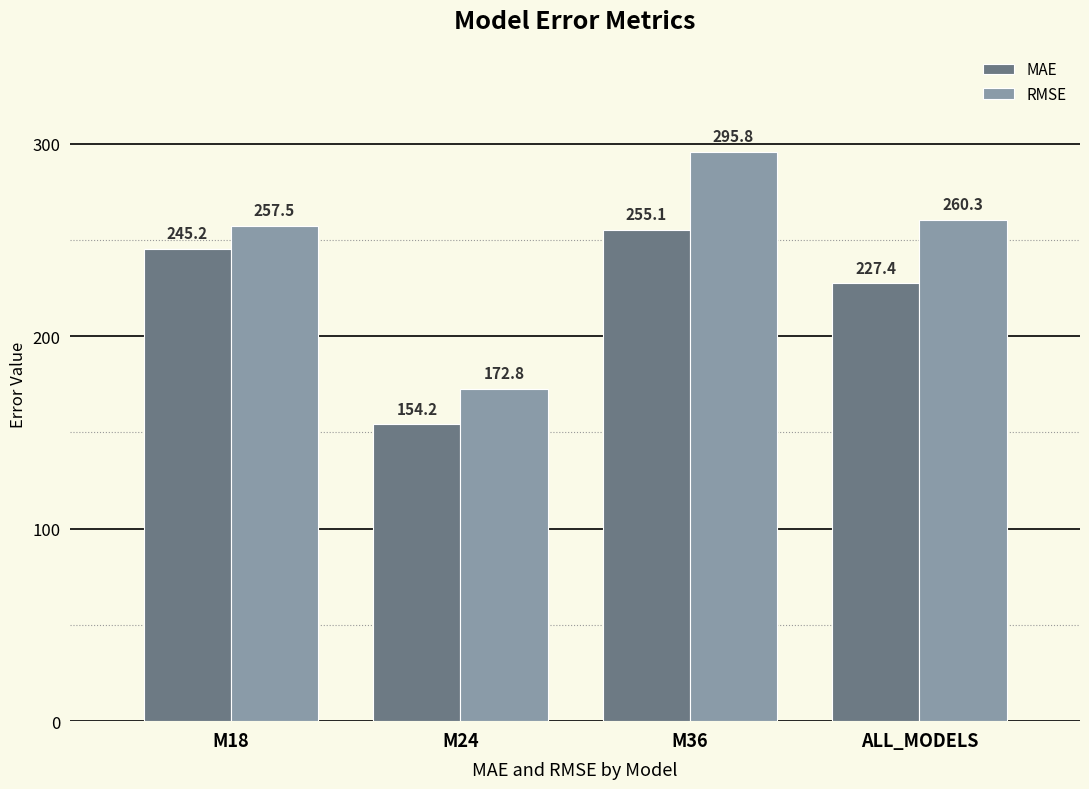

What is the difference between the maximum and minimum values in the MAE series?

100.9